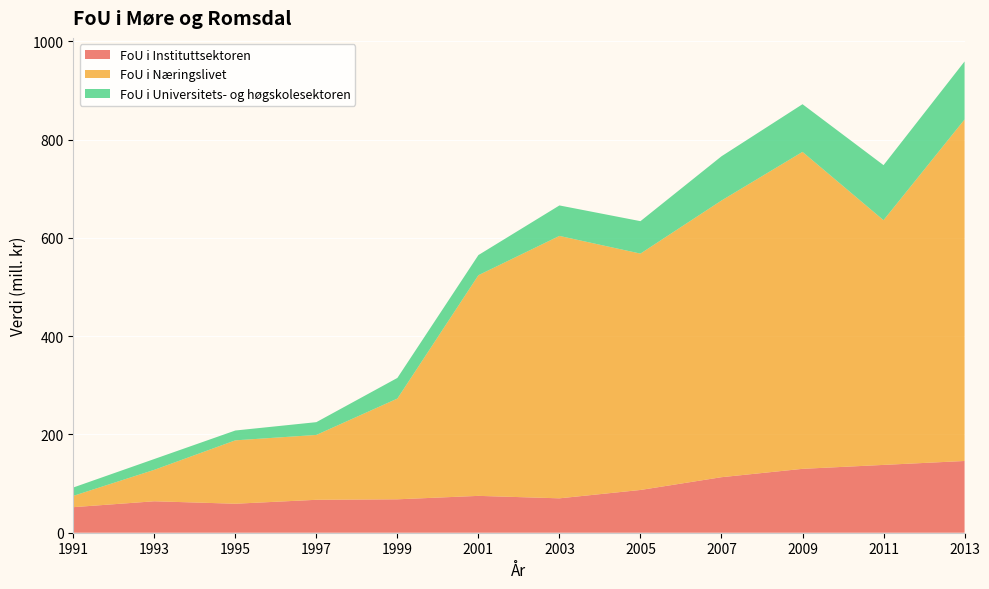

Reading left to right, transcribe all the data shown in this chart.

FoU i Instituttsektoren: 52	64	59	67	68	75	70	87	113	130	138	146
FoU i Næringslivet: 23	64	129	132	205	449	534	481	563	645	498	695
FoU i Universitets- og høgskolesektoren: 17	22	20	26	42	41	62	66	90	97	112	118